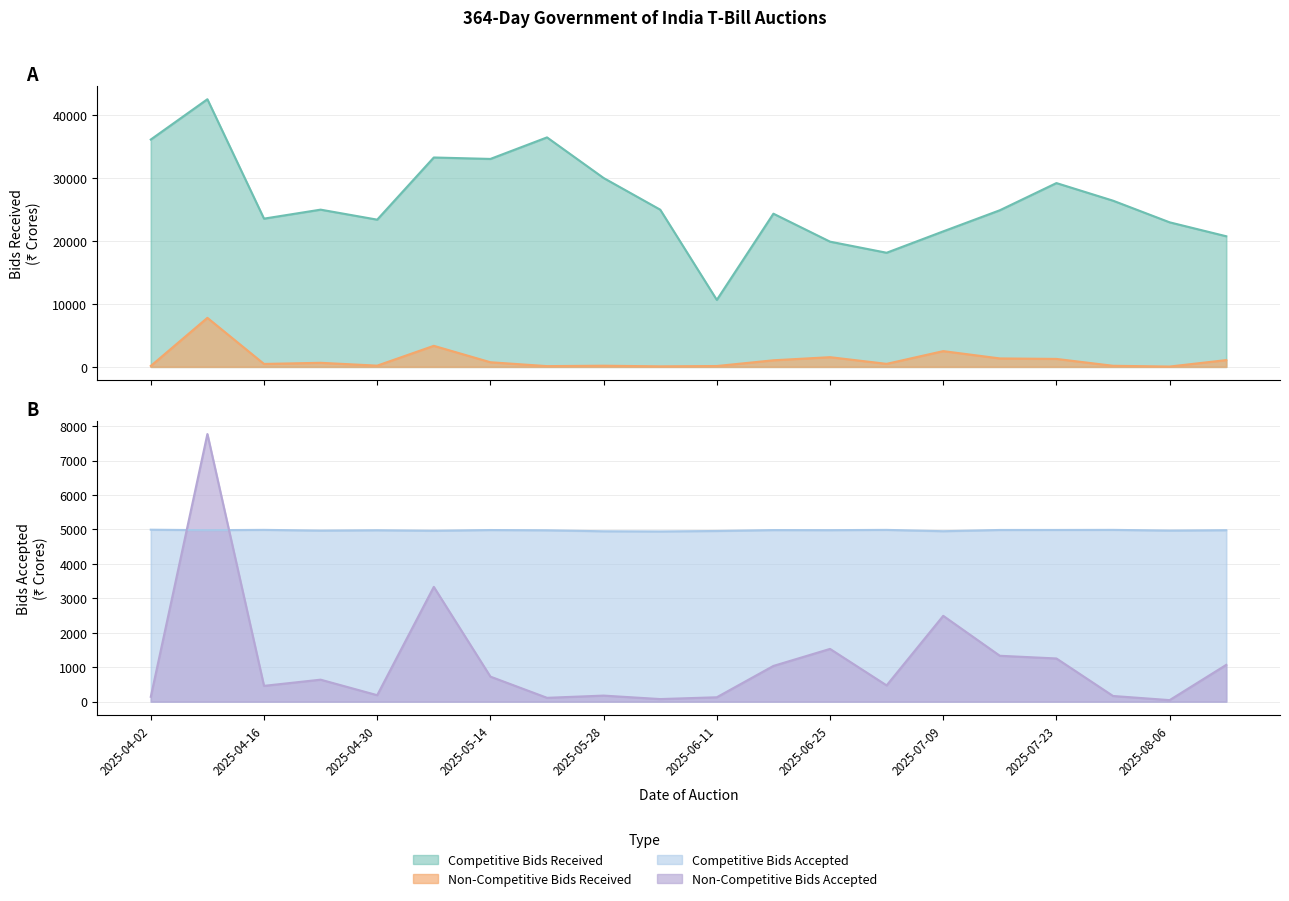

Reading left to right, what are all the values shown in this chart?

Competitive Bids Received: 2025-04-02=36075.0	2025-04-09=42471.7	2025-04-16=23519.9	2025-04-23=24947.0	2025-04-30=23359.2	2025-05-07=33225.0	2025-05-14=32997.0	2025-05-21=36415.0	2025-05-28=29968.7	2025-06-04=24942.2	2025-06-11=10620.2	2025-06-18=24305.2	2025-06-25=19867.0	2025-07-02=18105.0	2025-07-09=21498.2	2025-07-16=24850.8	2025-07-23=29165.0	2025-07-30=26370.0	2025-08-06=22935.0	2025-08-13=20723.0
Non-Competitive Bids Received: 2025-04-02=140.6	2025-04-09=7772.9	2025-04-16=458.3	2025-04-23=637.7	2025-04-30=186.9	2025-05-07=3332.8	2025-05-14=726.5	2025-05-21=110.7	2025-05-28=175.2	2025-06-04=74.4	2025-06-11=126.6	2025-06-18=1037.1	2025-06-25=1531.1	2025-07-02=471.3	2025-07-09=2492.2	2025-07-16=1332.0	2025-07-23=1253.6	2025-07-30=164.0	2025-08-06=43.7	2025-08-13=1067.8
Competitive Bids Accepted: 2025-04-02=4994.1	2025-04-09=4980.1	2025-04-16=4989.2	2025-04-23=4967.7	2025-04-30=4978.0	2025-05-07=4963.5	2025-05-14=4984.5	2025-05-21=4976.8	2025-05-28=4948.2	2025-06-04=4943.1	2025-06-11=4956.7	2025-06-18=4983.0	2025-06-25=4981.0	2025-07-02=4988.6	2025-07-09=4950.3	2025-07-16=4986.0	2025-07-23=4986.6	2025-07-30=4989.0	2025-08-06=4968.8	2025-08-13=4979.6
Non-Competitive Bids Accepted: 2025-04-02=140.6	2025-04-09=7772.9	2025-04-16=458.3	2025-04-23=637.7	2025-04-30=186.9	2025-05-07=3332.8	2025-05-14=726.5	2025-05-21=110.7	2025-05-28=175.2	2025-06-04=74.4	2025-06-11=126.6	2025-06-18=1037.1	2025-06-25=1531.1	2025-07-02=471.3	2025-07-09=2492.2	2025-07-16=1332.0	2025-07-23=1253.6	2025-07-30=164.0	2025-08-06=43.7	2025-08-13=1067.8